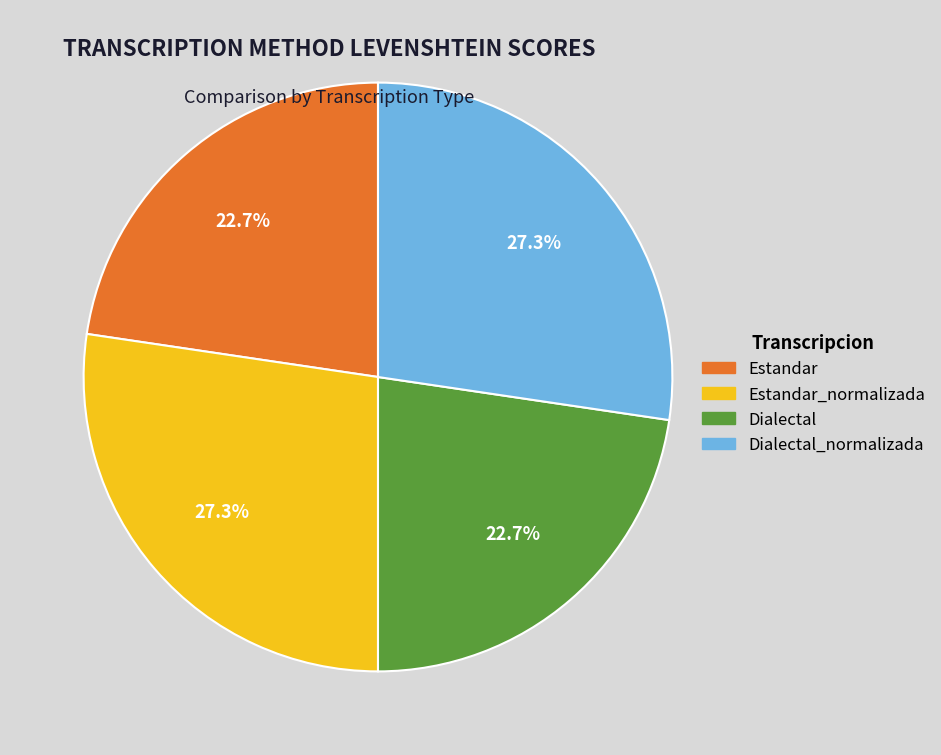

How many segments does this pie chart have?

4